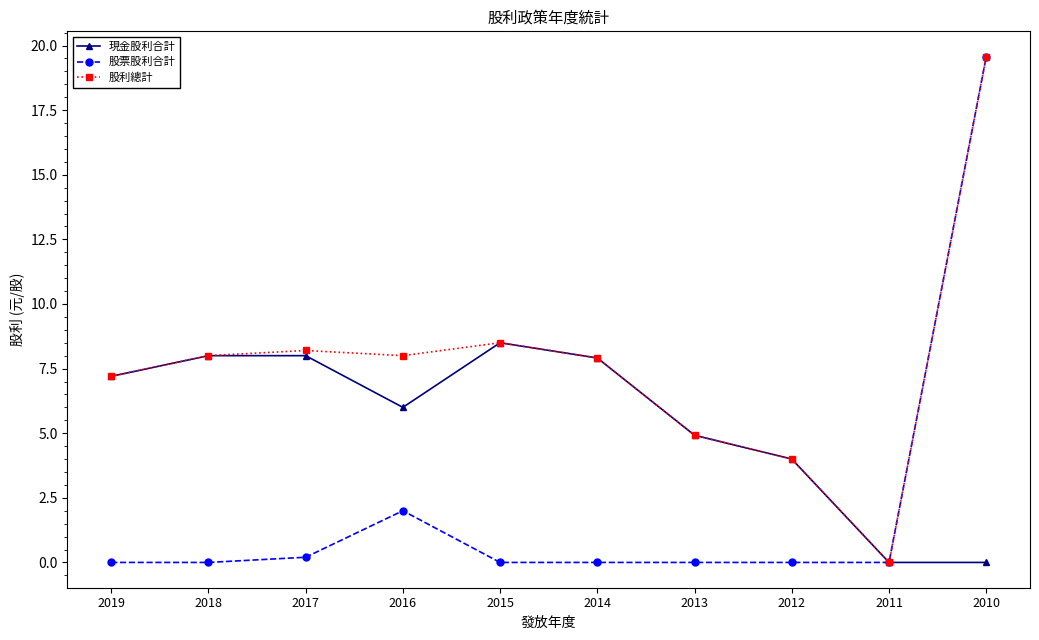

List the series in order of their overall mean, lowest first.

股票股利合計, 現金股利合計, 股利總計